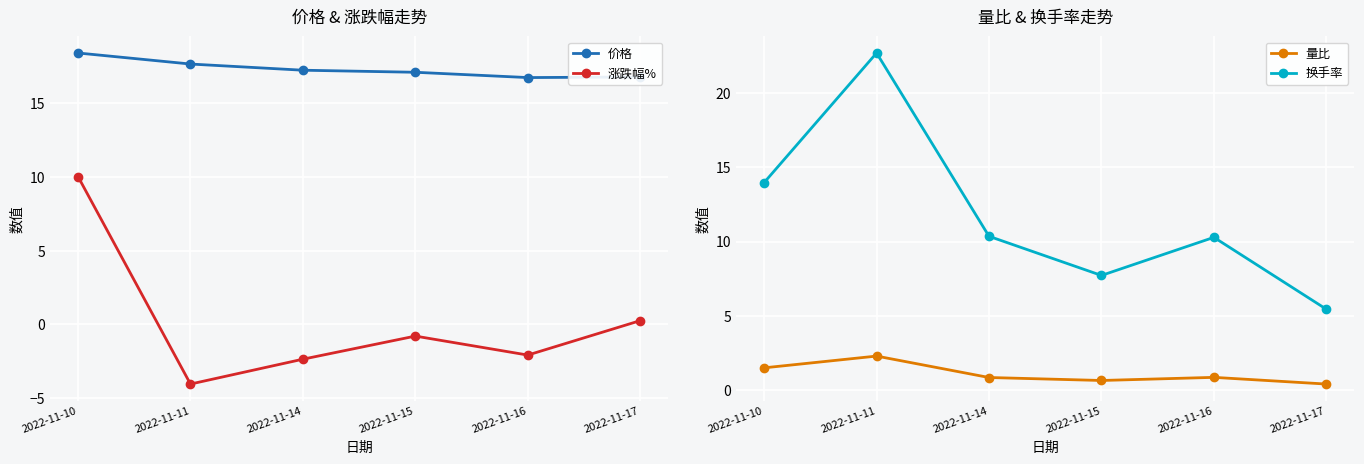

What is the value of the 涨跌幅% point at the 4th from the left?

-0.8